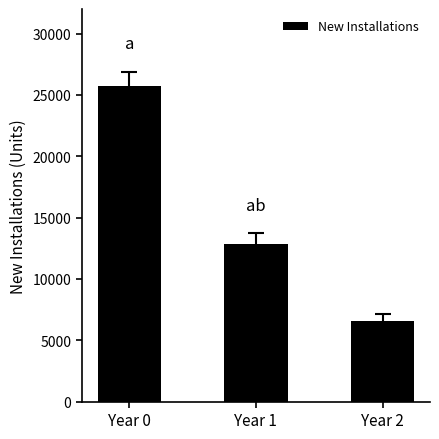

Is it true that the value at Year 2 is 1965?

False